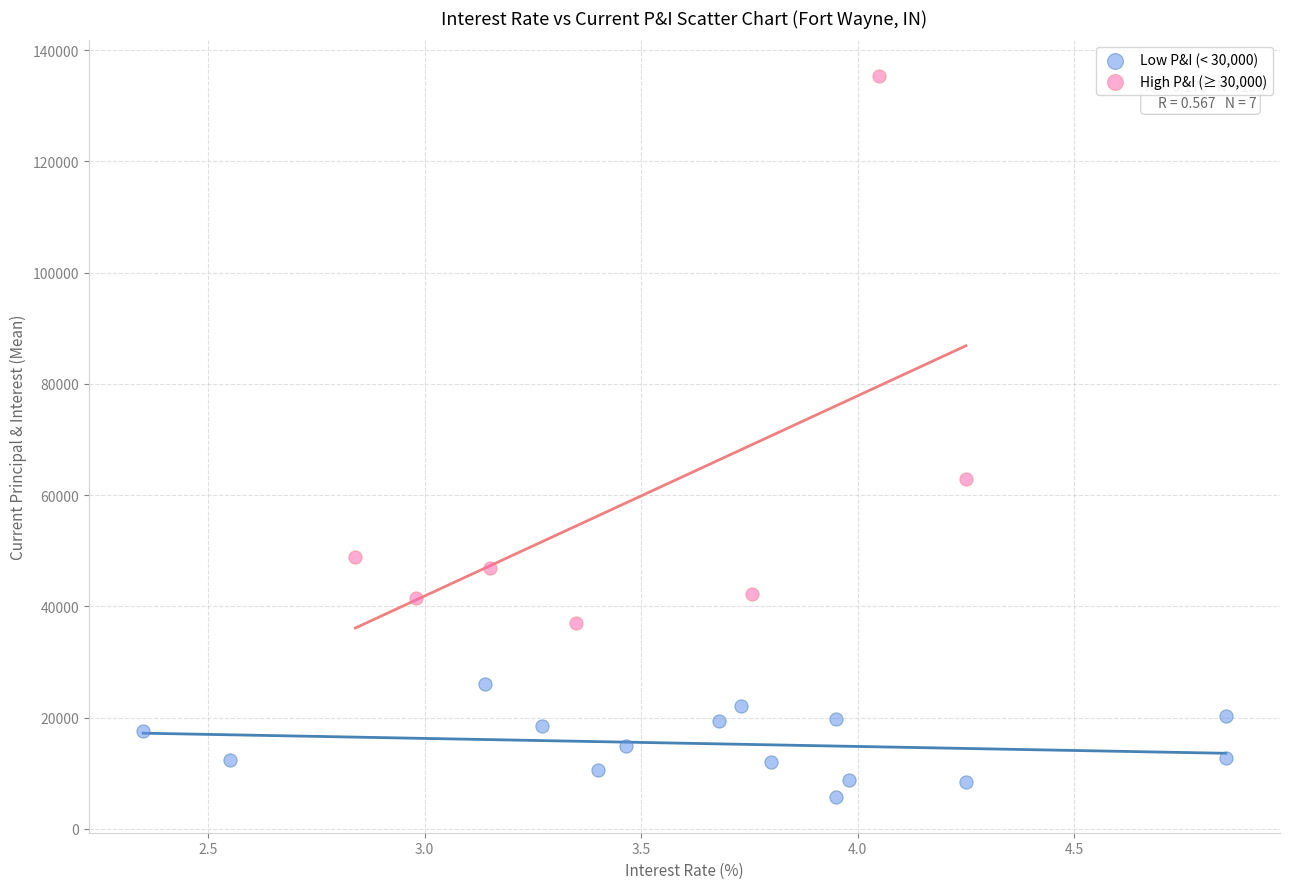

Which series reaches the maximum Y coordinate?

High P&I (≥ 30,000)